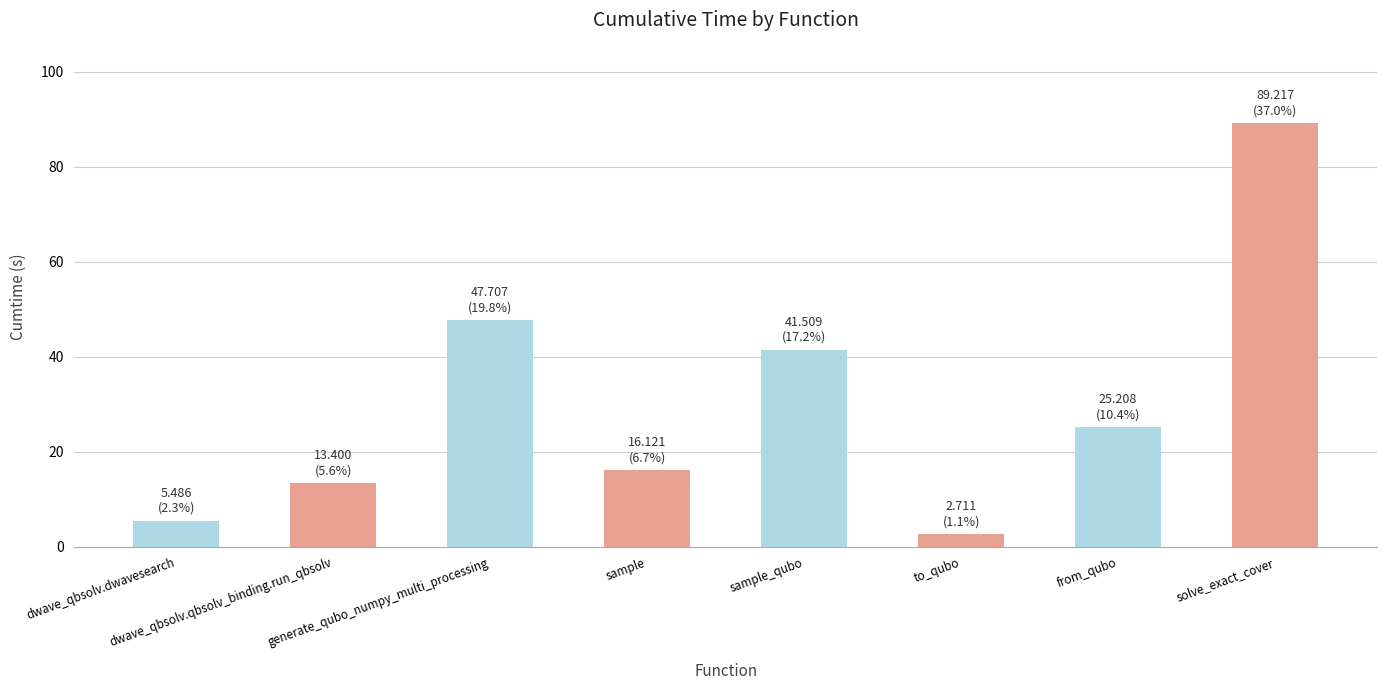

The chart shows a value of 13.5 at from_qubo. True or false?

False